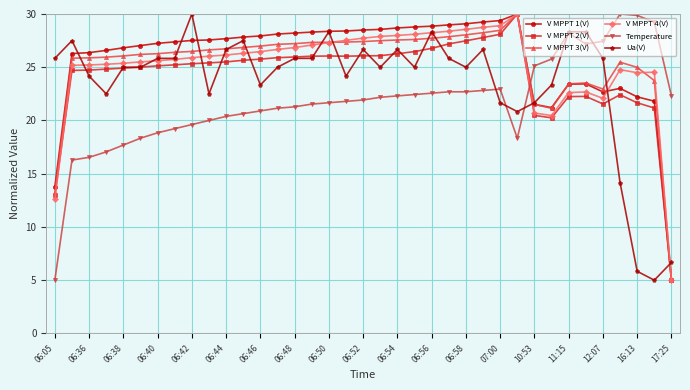

True or false: V MPPT 1(V) has more than 1 points higher than both neighbors.

True